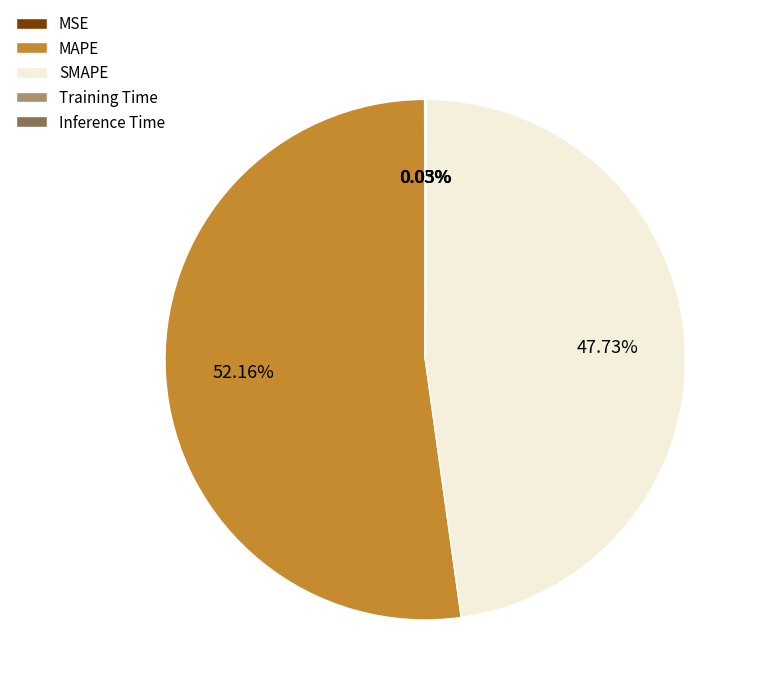

What percentage do MAPE and SMAPE together represent?

99.9%